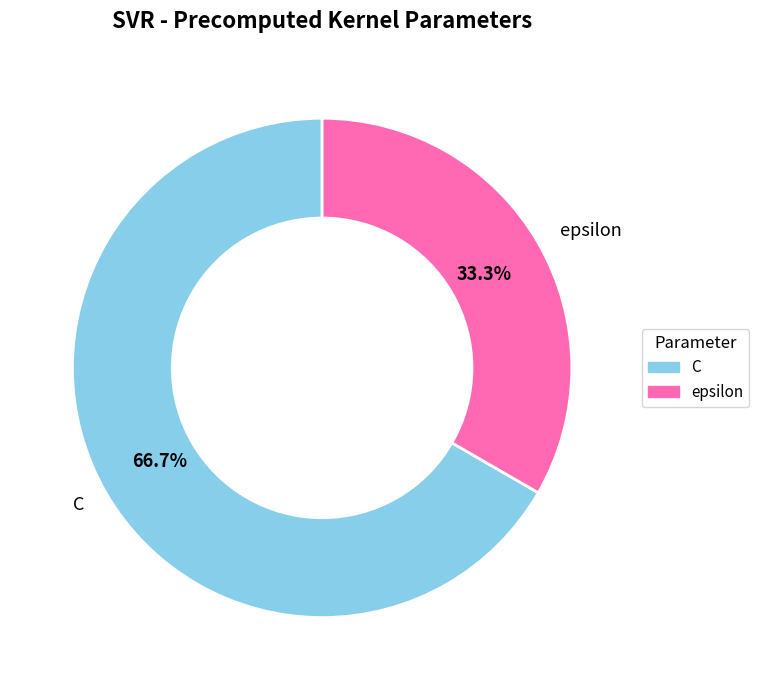

How many slices are in this pie chart?

2